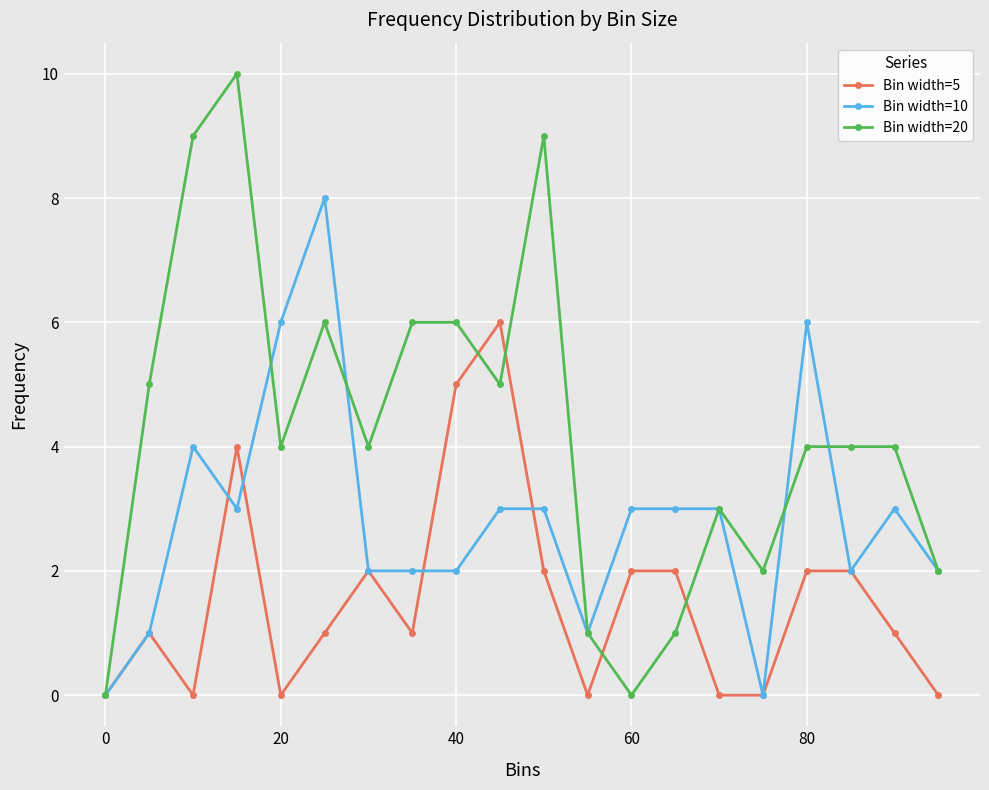

Which series has the largest total across all categories?

Bin width=20